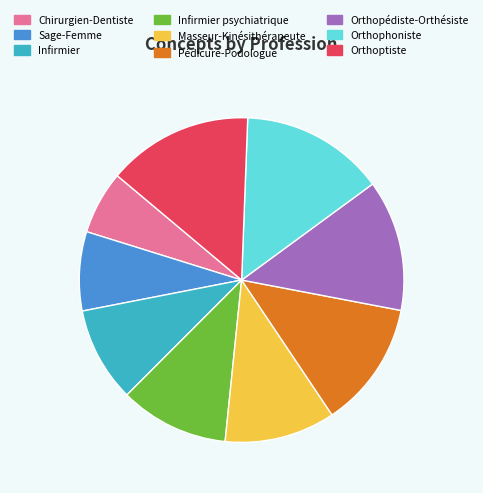

Does Sage-Femme account for over 50% of the chart?

No